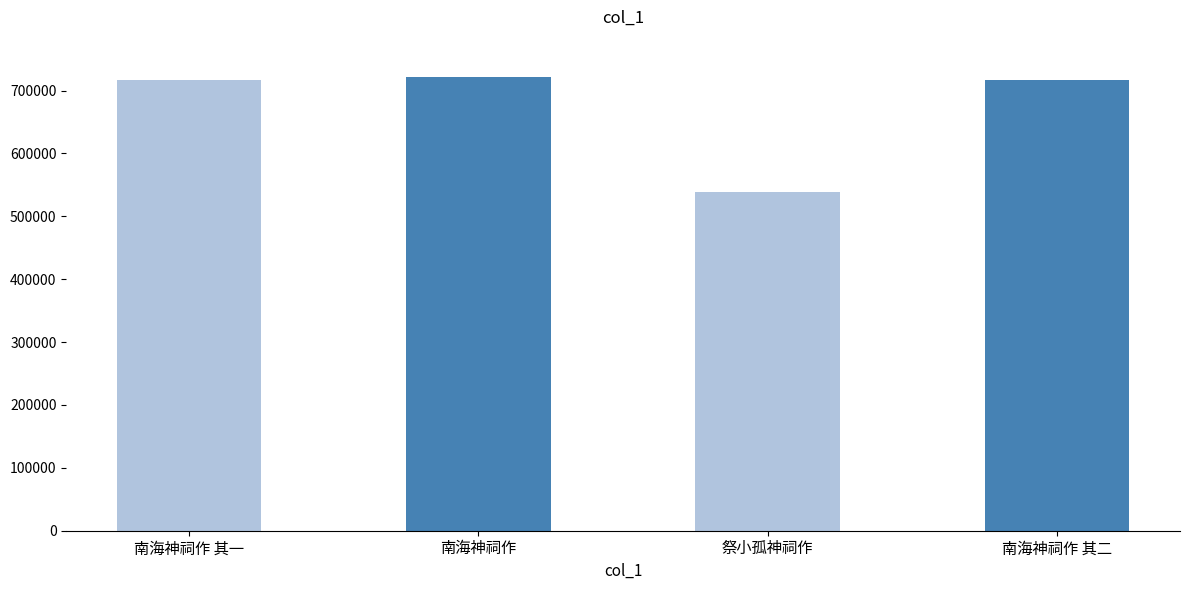

At which label does the data first exceed 716745?

南海神祠作